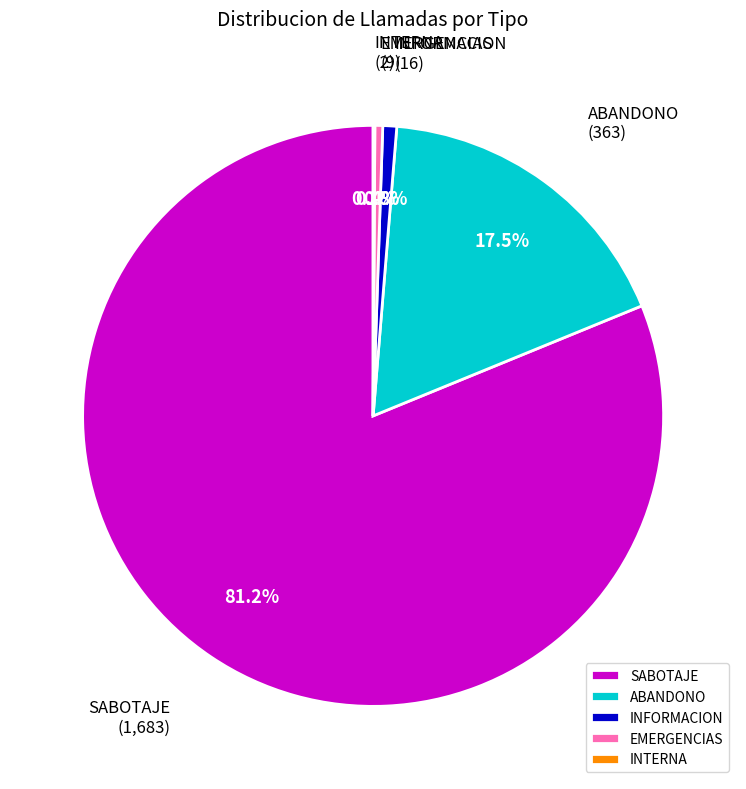

To the nearest percent, what is the difference between the largest and smallest slice percentages?

81%